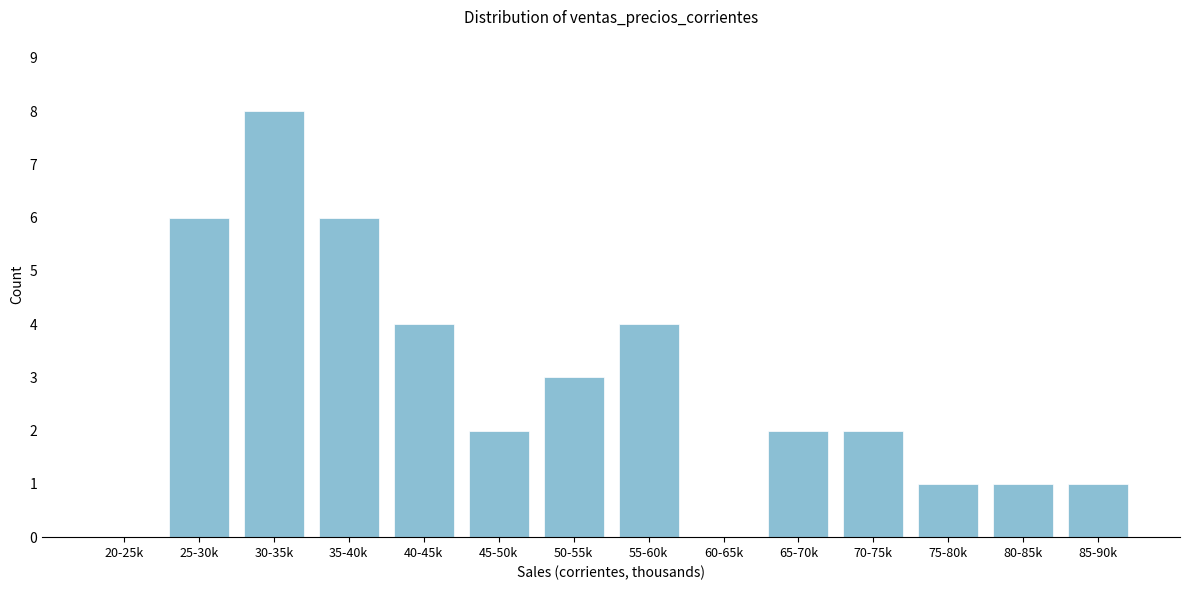

Reading right to left, list all the values displayed in this chart.

85-90k=1	80-85k=1	75-80k=1	70-75k=2	65-70k=2	60-65k=0	55-60k=4	50-55k=3	45-50k=2	40-45k=4	35-40k=6	30-35k=8	25-30k=6	20-25k=0